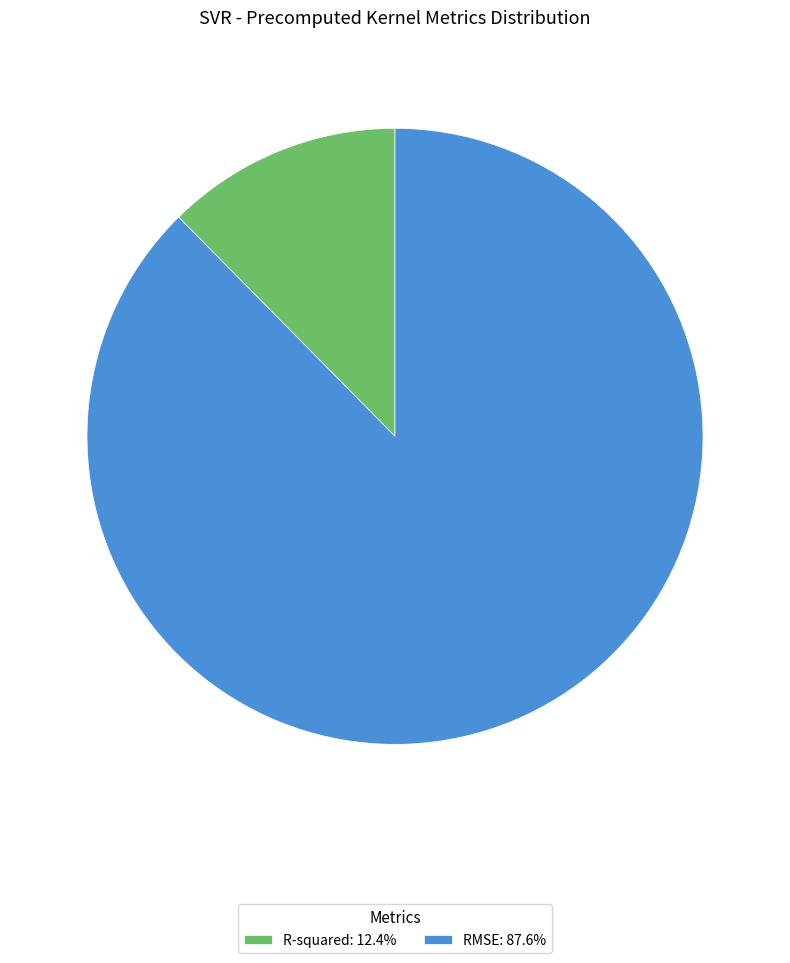

Count the number of slices in the pie.

2